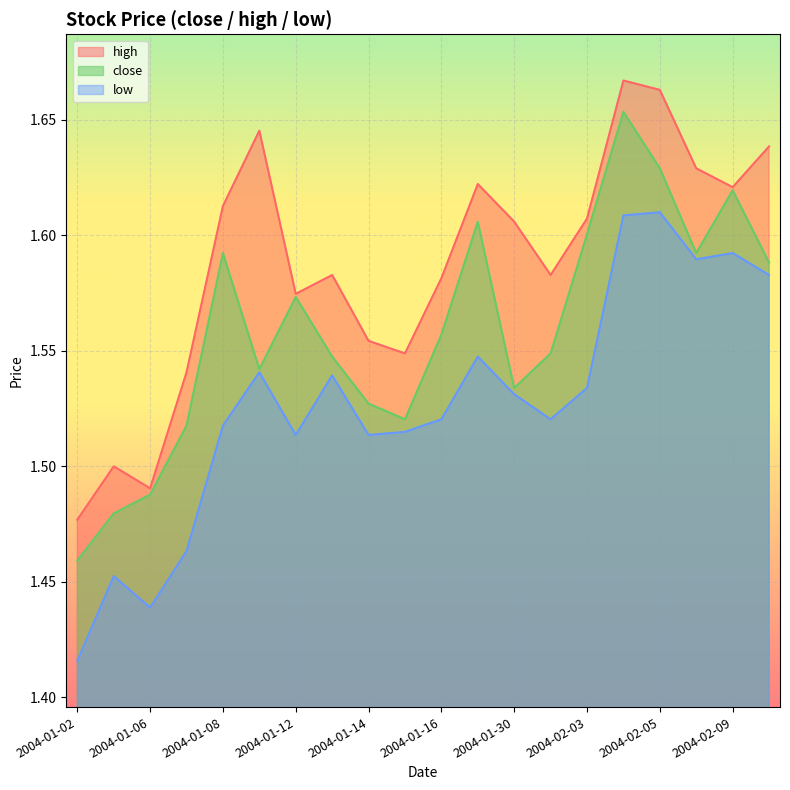

How many interior local peaks does the high series have?

5